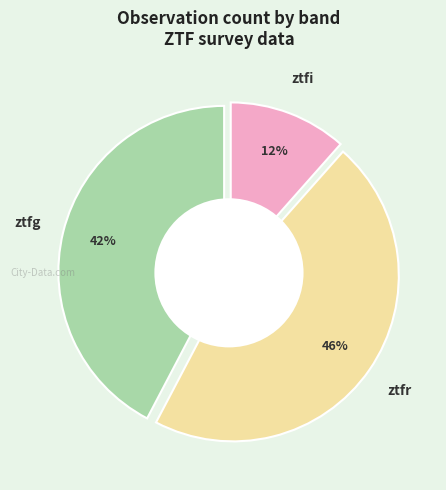

Which slice is the smallest?

ztfi